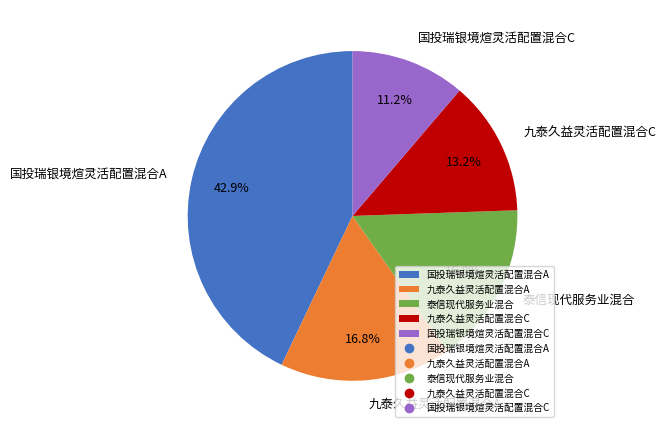

Is it true that 国投瑞银境煊灵活配置混合A is 51% of the pie?

False